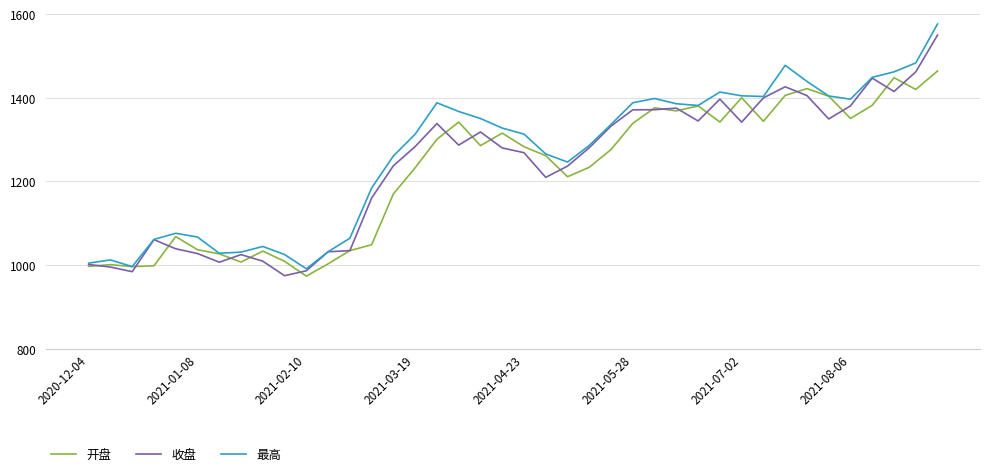

What is the highest value of the 开盘 series?

1463.7